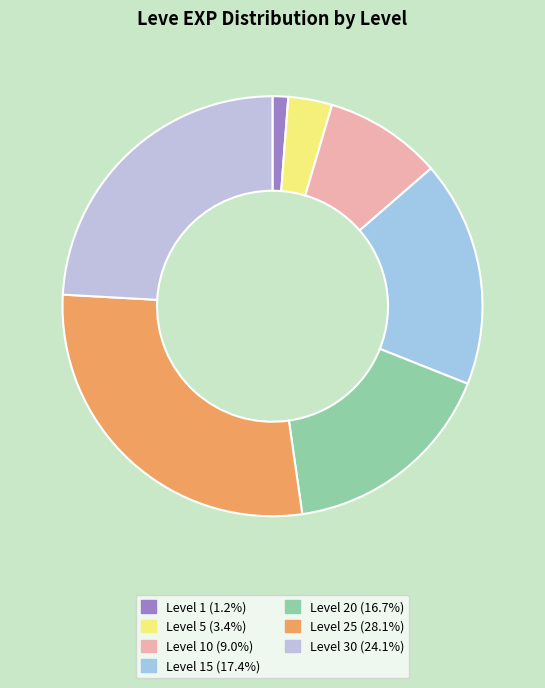

Count the number of slices in the pie.

7